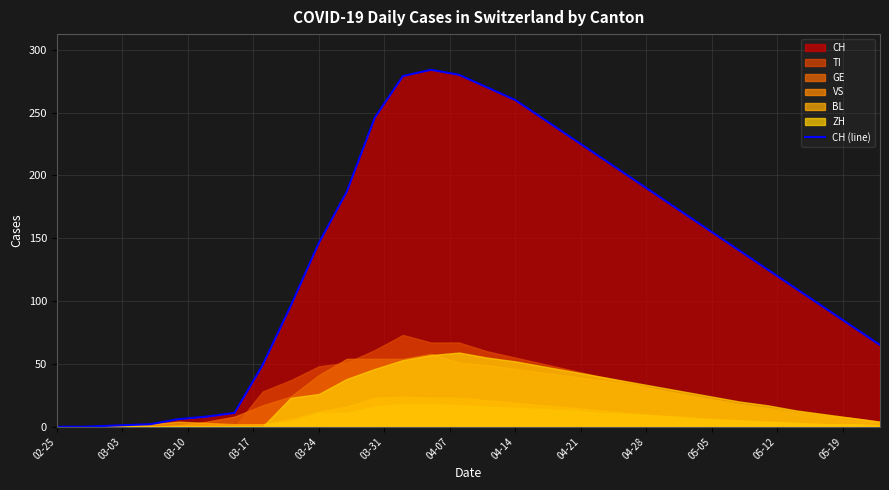

What is the highest value of the CH (line) series?

284